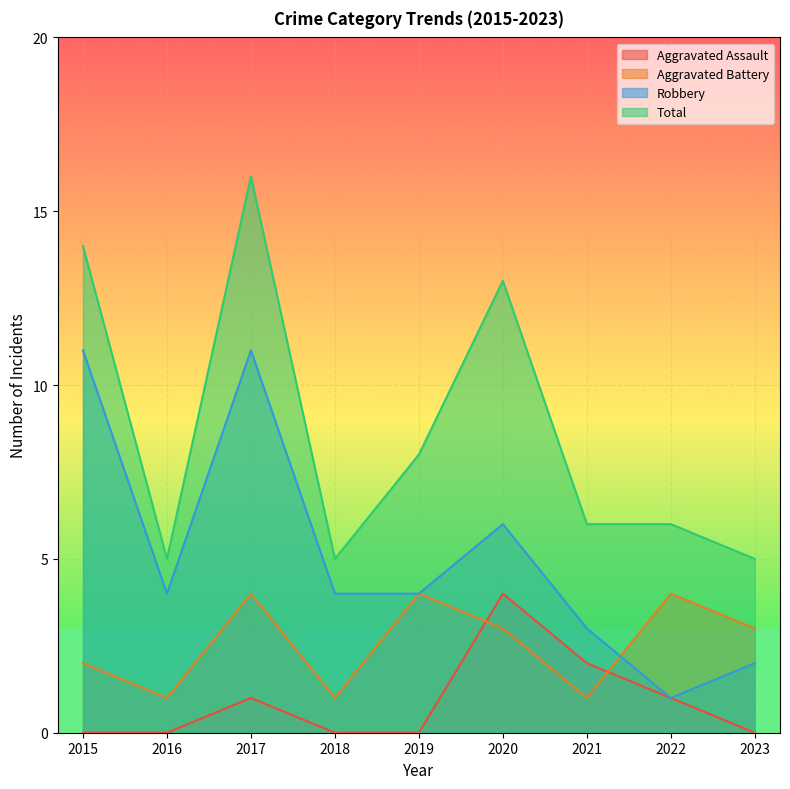

After their last crossing, which series has the higher values: Aggravated Assault or Aggravated Battery?

Aggravated Battery